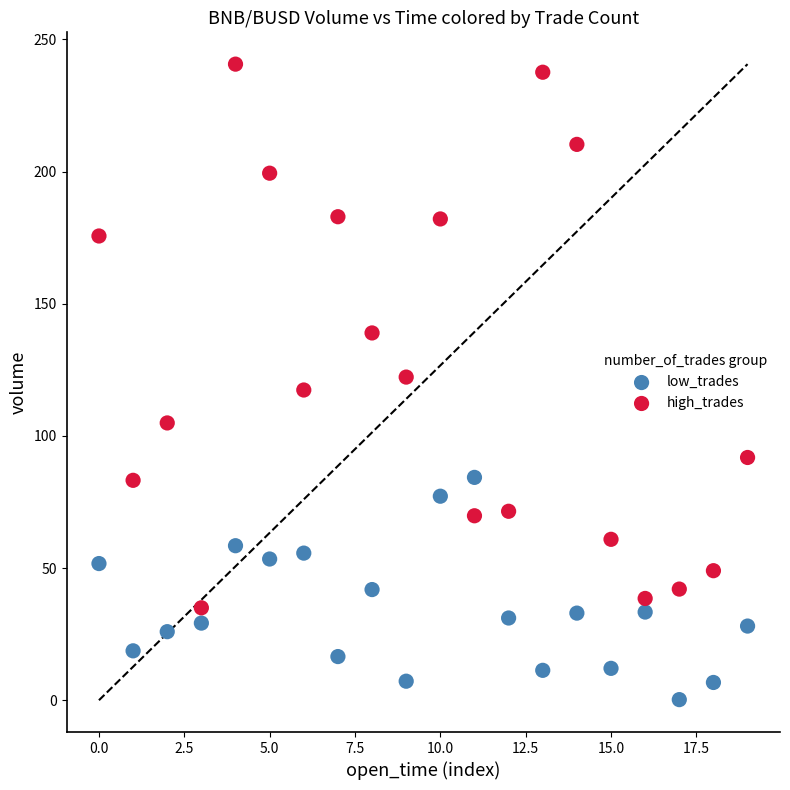

Which series has the widest spread of Y values?

high_trades